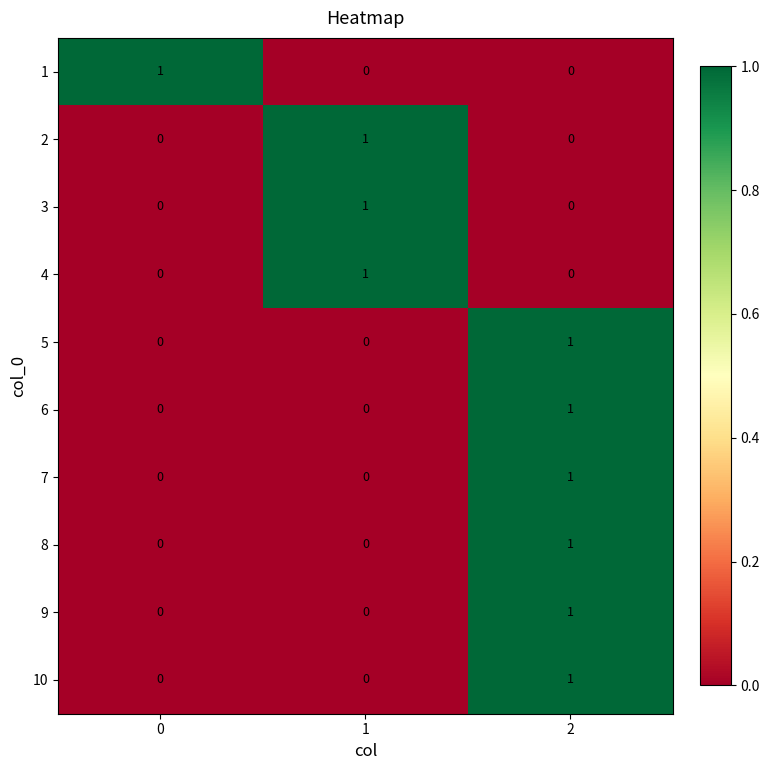

Is it true that 4 equals 0 at 0?

True